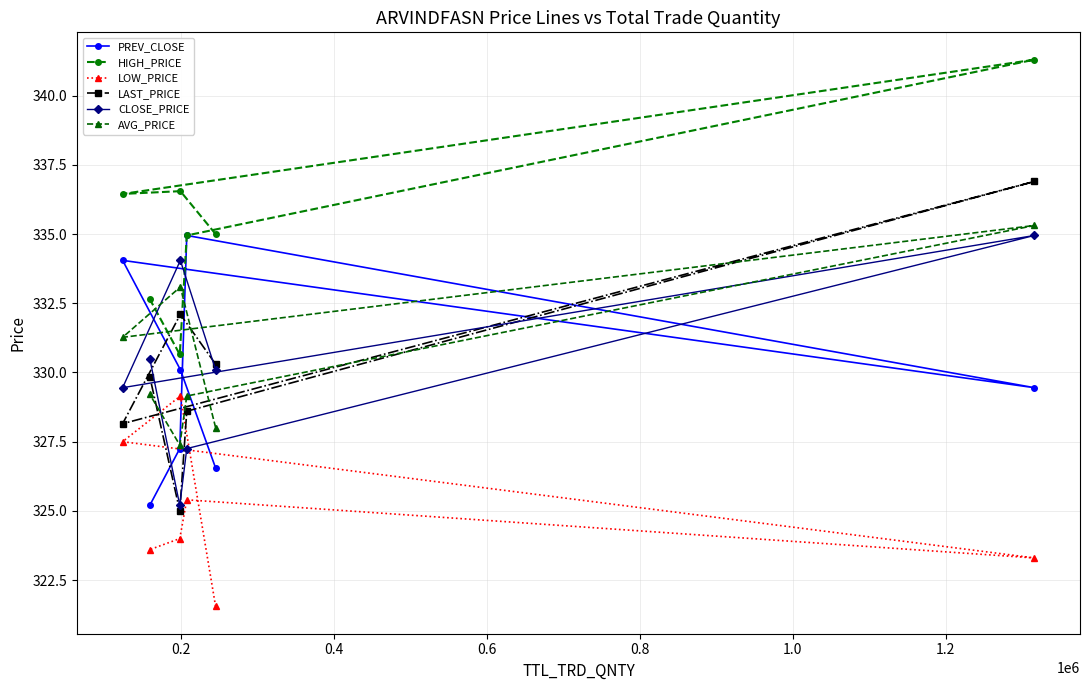

What position from the right is 1.2?

1